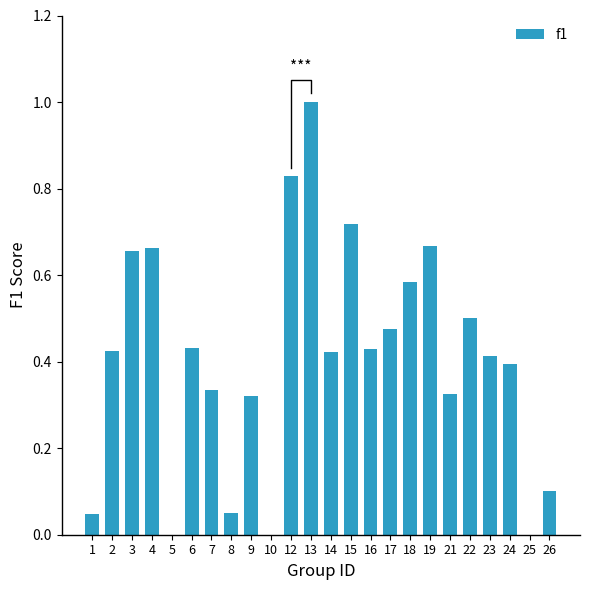

What is the difference between the maximum and minimum values?

1.0